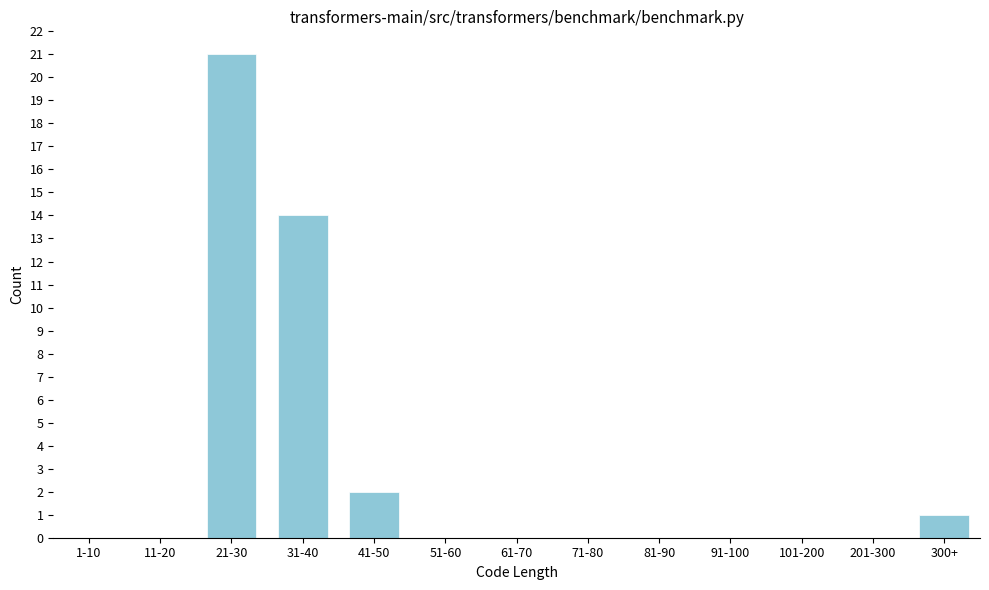

Reading left to right, list all the values displayed in this chart.

1-10=0	11-20=0	21-30=21	31-40=14	41-50=2	51-60=0	61-70=0	71-80=0	81-90=0	91-100=0	101-200=0	201-300=0	300+=1